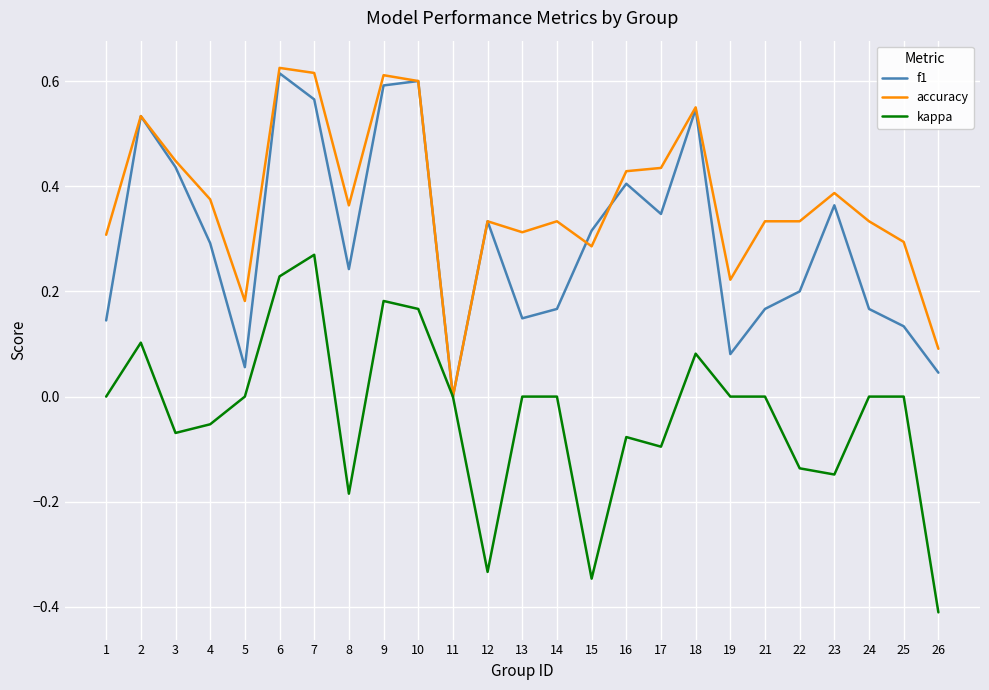

True or false: accuracy has a value of 0.4 at 16.

True